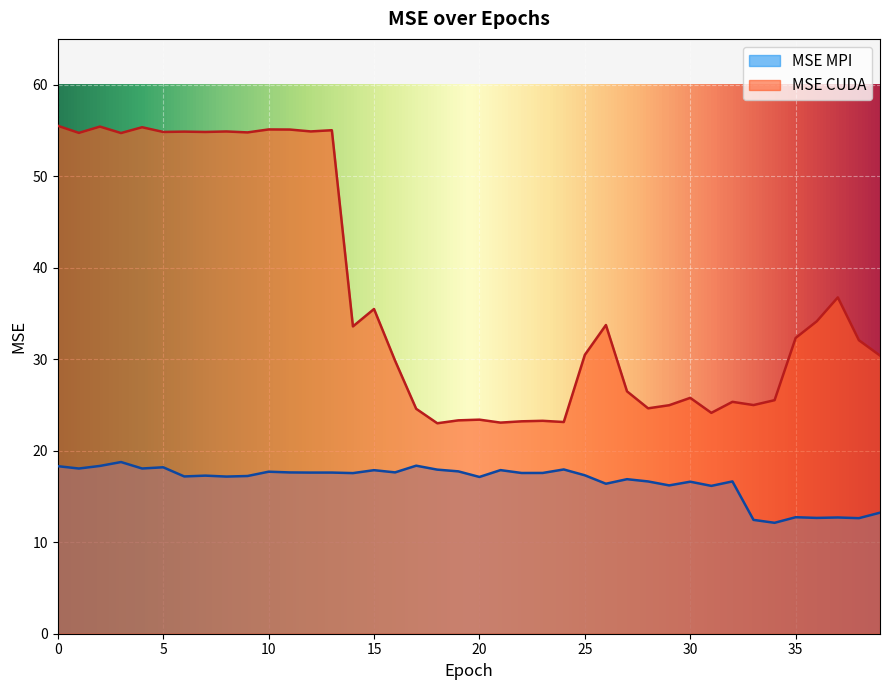

What is the difference between the maximum and minimum values in the MSE CUDA series?

32.5